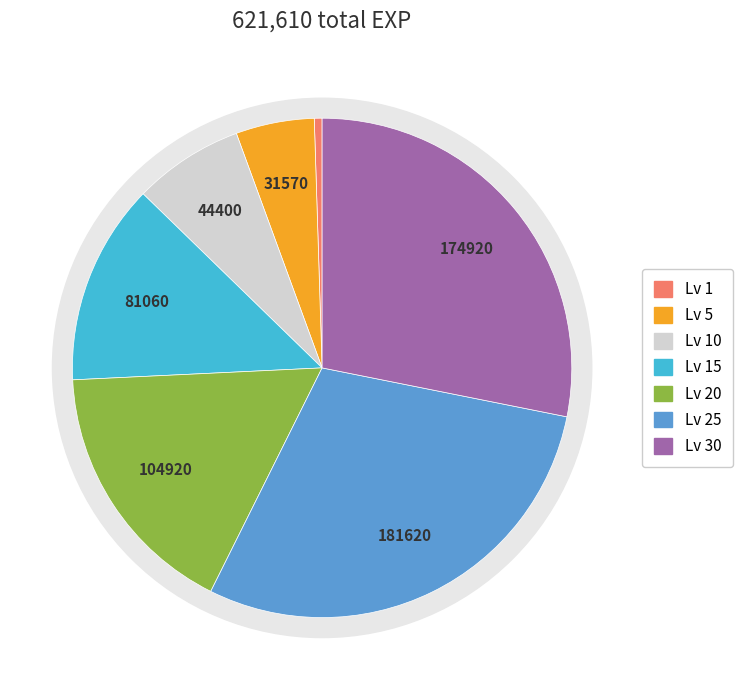

Is it true that Level 10 is 4% of the pie?

False